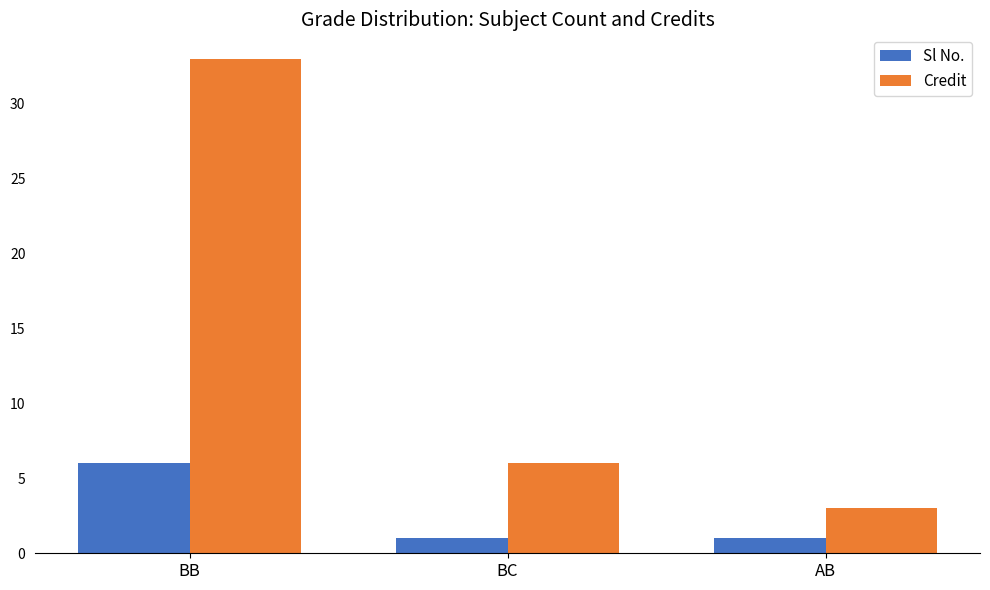

At which label does Credit reach its minimum?

AB